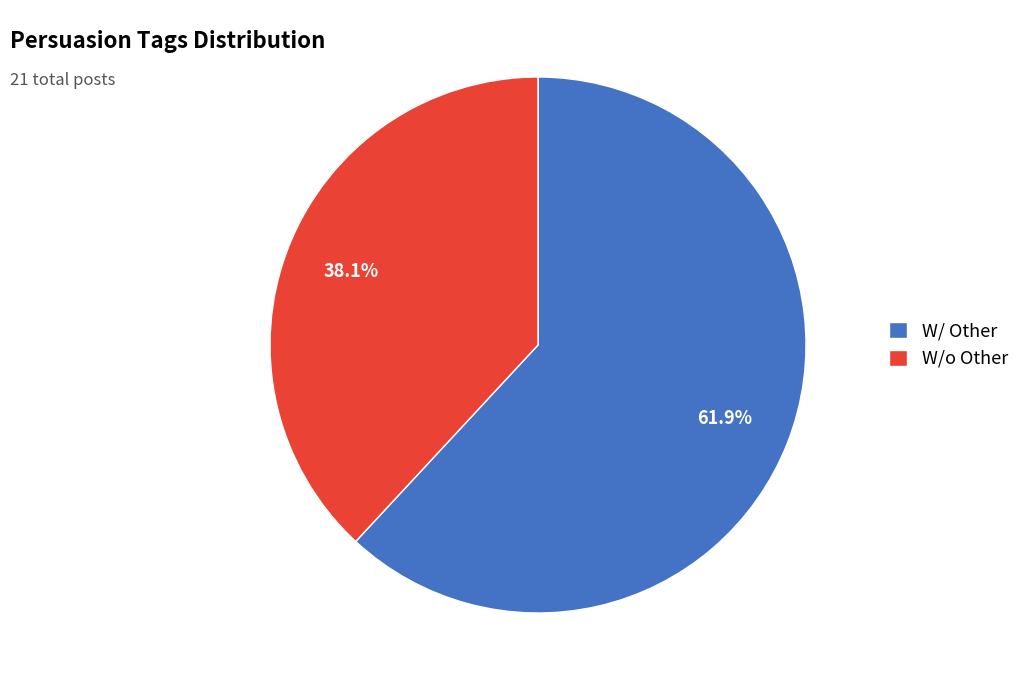

Rank the categories by value from highest to lowest.

W/ Other, W/o Other